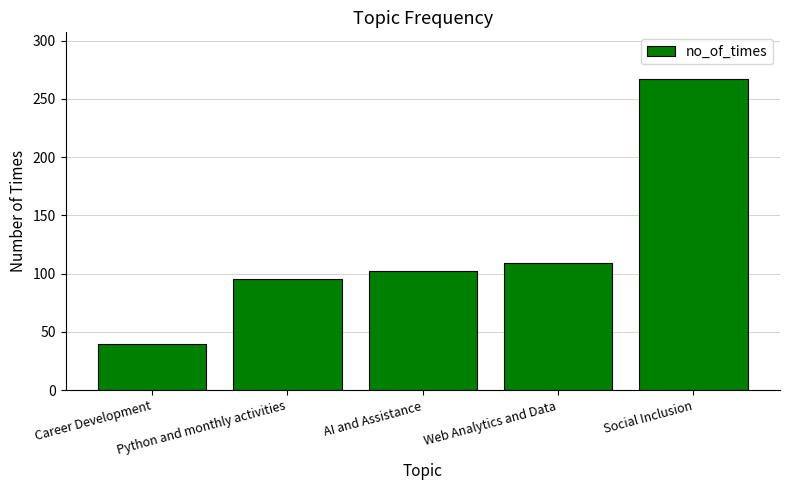

Rank the categories by value from highest to lowest.

Social Inclusion, Web Analytics and Data, AI and Assistance, Python and monthly activities, Career Development